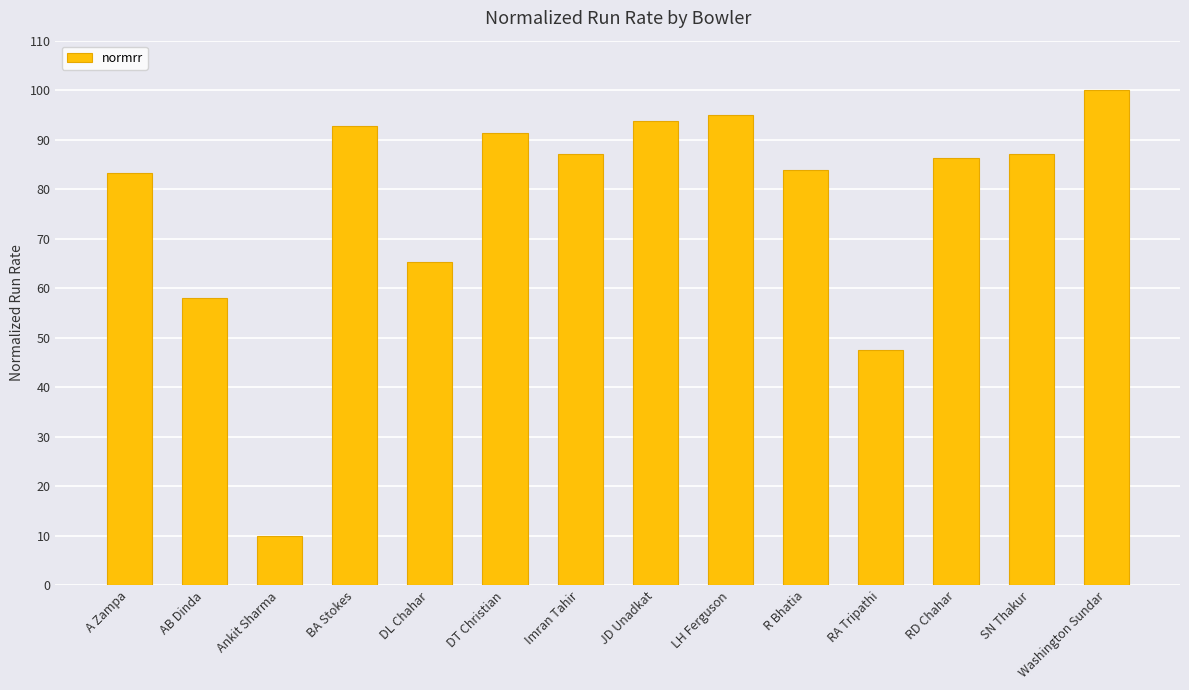

How many distinct data groups are displayed?

1